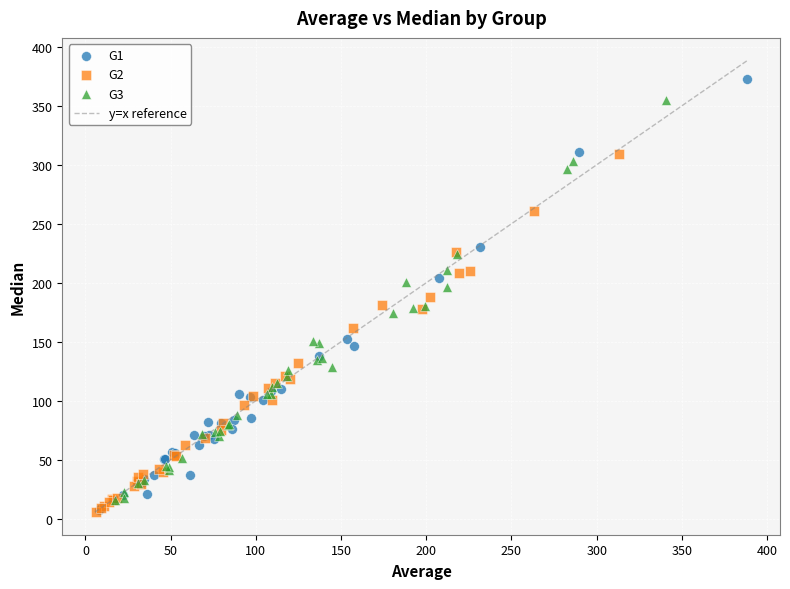

Which series contains the highest Y value?

G1